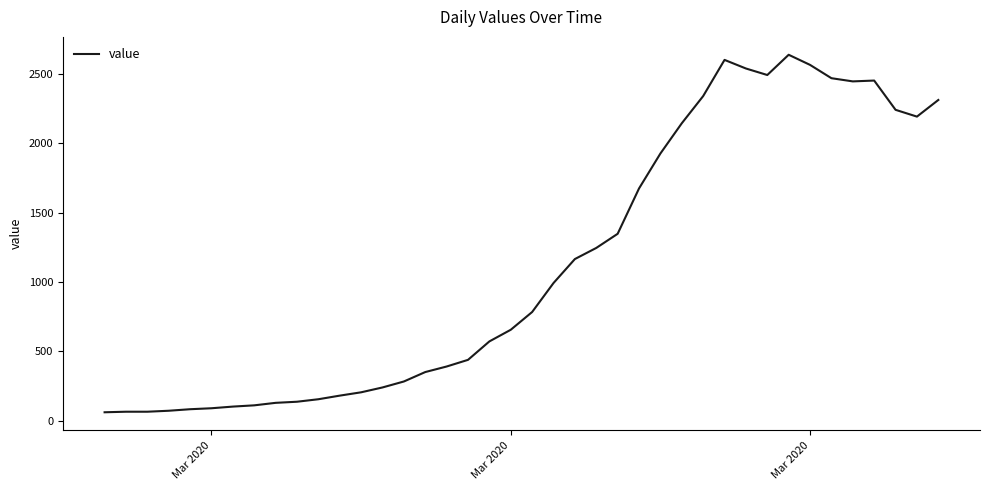

What is the greatest value displayed?

2639